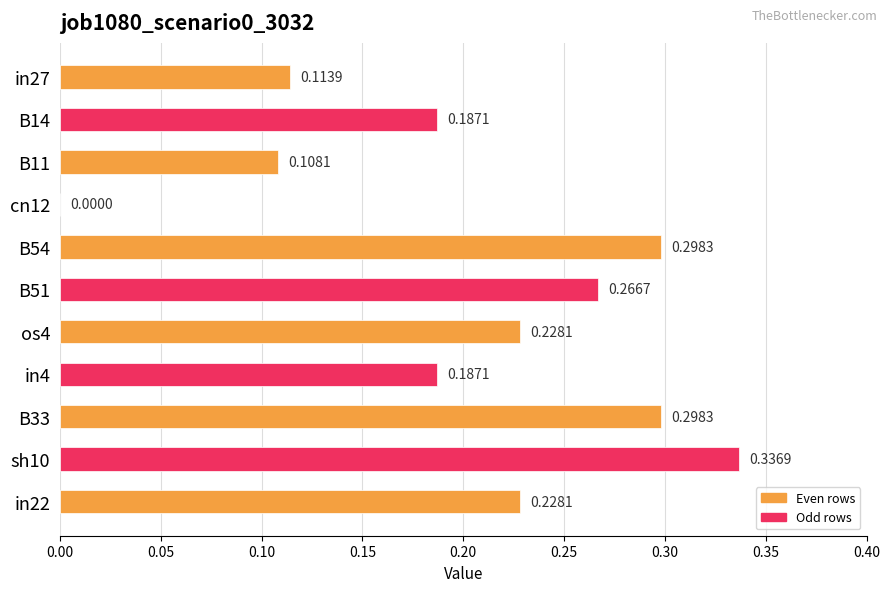

Which has a higher value, B33 or B11?

B33